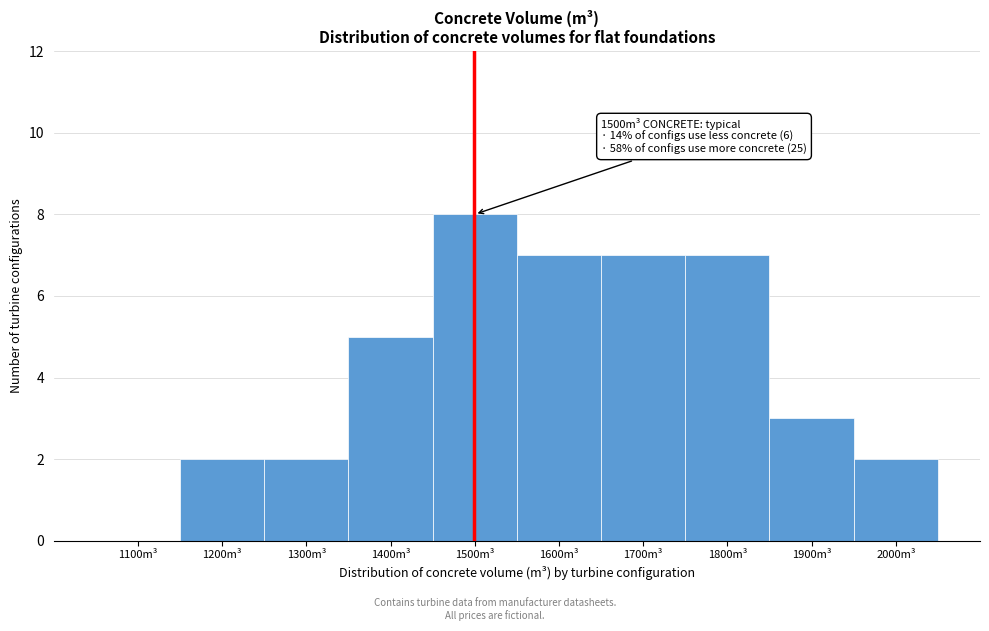

Reading right to left, transcribe all the data shown in this chart.

2000m³=2	1900m³=3	1800m³=7	1700m³=7	1600m³=7	1500m³=8	1400m³=5	1300m³=2	1200m³=2	1100m³=0